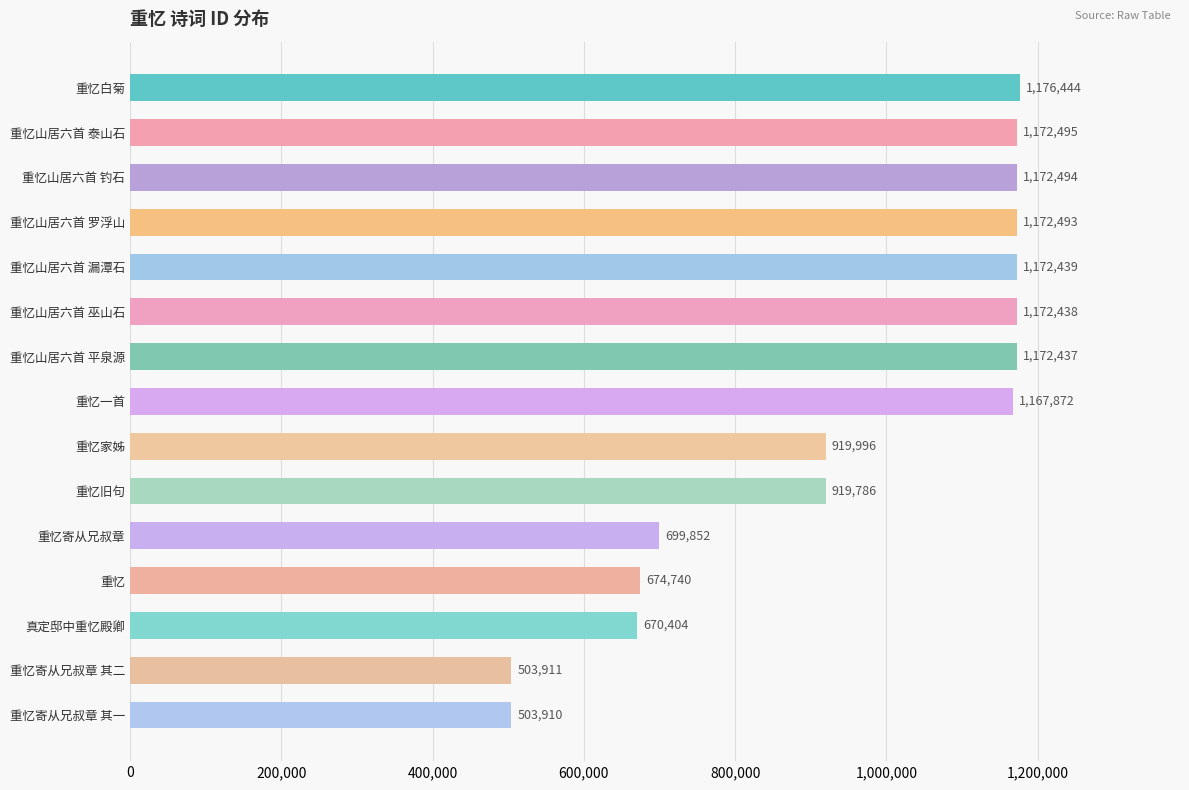

What is the smallest value displayed?

503910